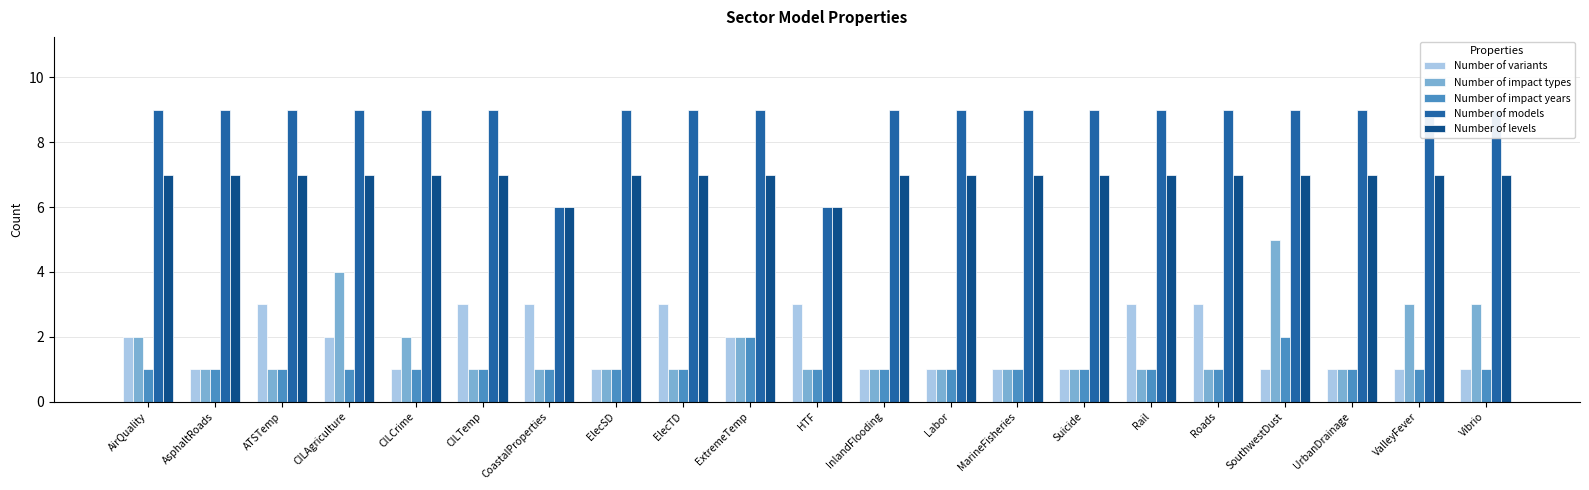

What is the label of the 17th bar from the left?

Roads